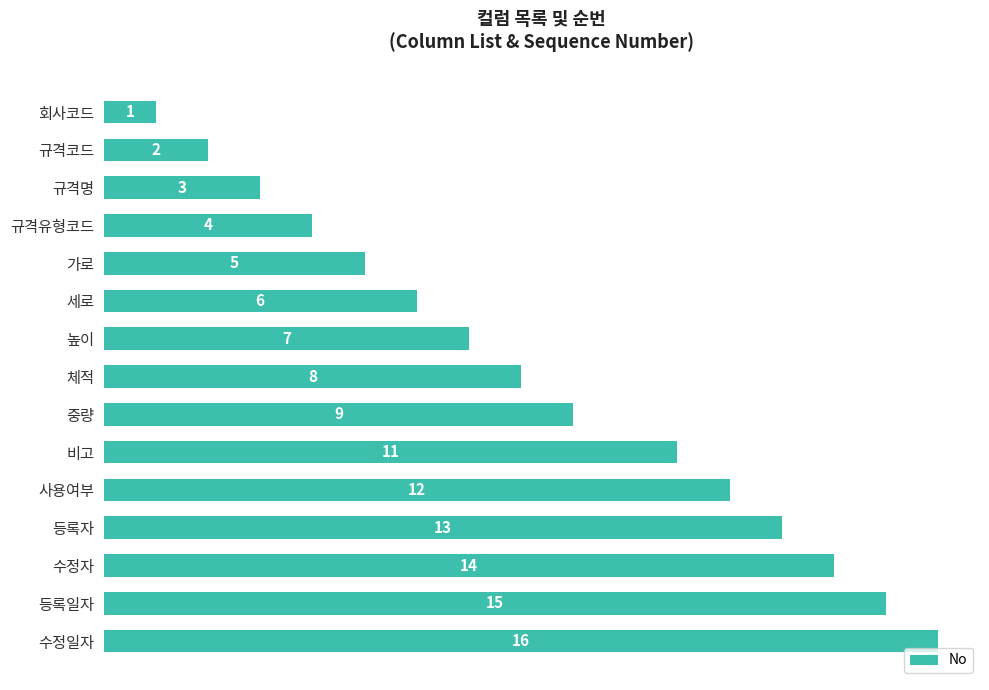

Between 등록자 and 규격코드, which is larger?

등록자